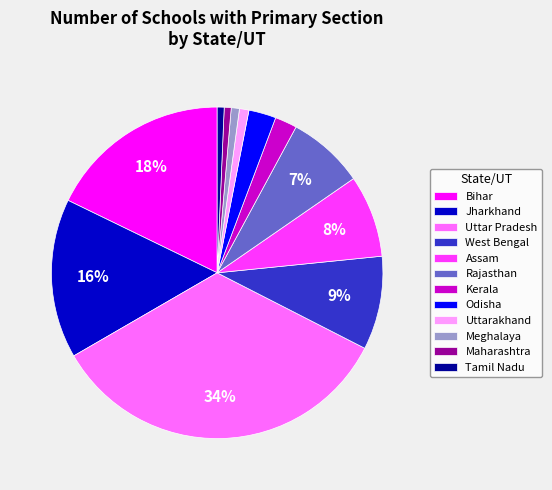

The Tamil Nadu slice represents 15% of the pie. True or false?

False